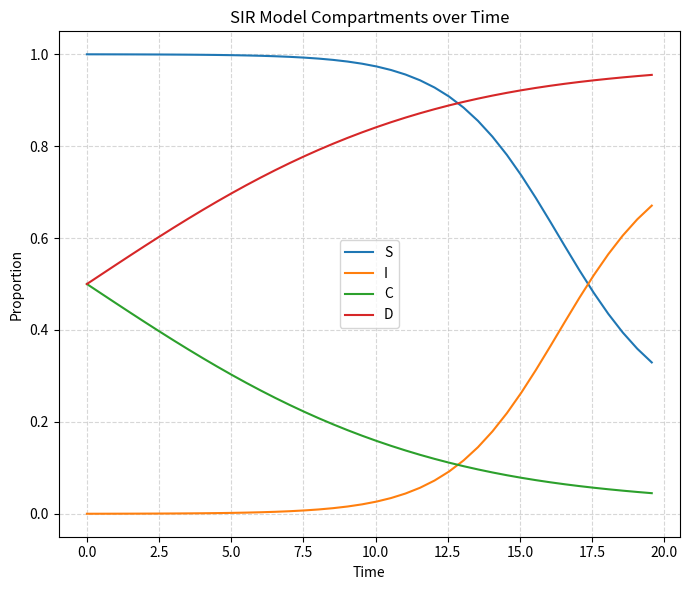

At how many categories does at least one series exceed 0?

40